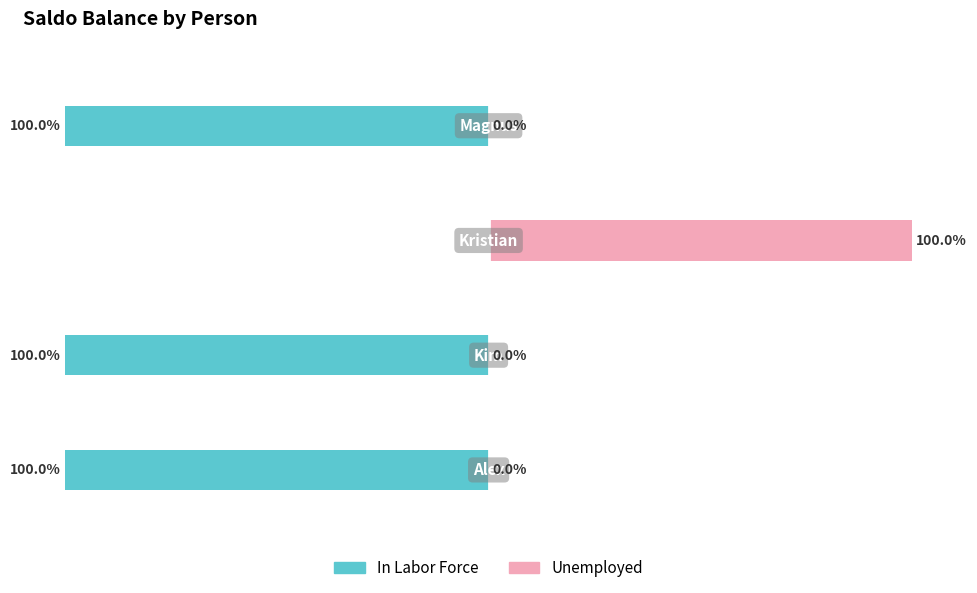

The value of Unemployed at −100 is 39. True or false?

False